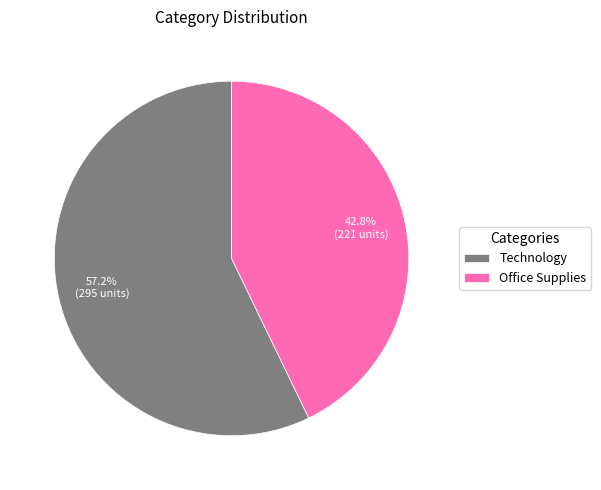

Rank the categories by value from highest to lowest.

Technology, Office Supplies